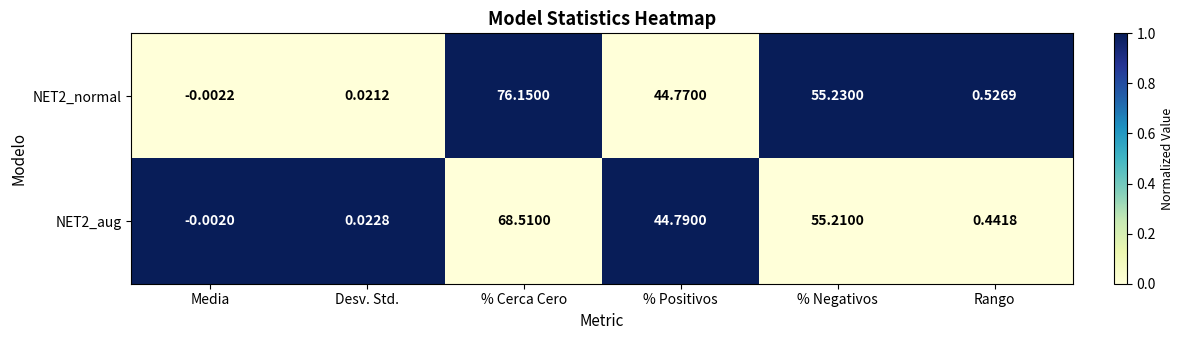

Which label corresponds to the largest value in the chart?

% Cerca Cero